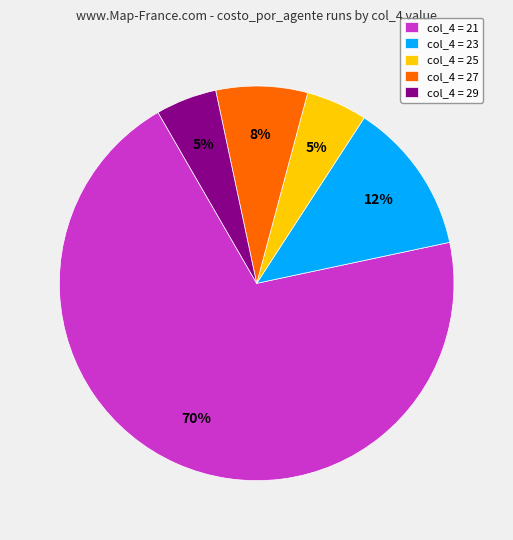

Which category accounts for the majority?

col_4 = 21